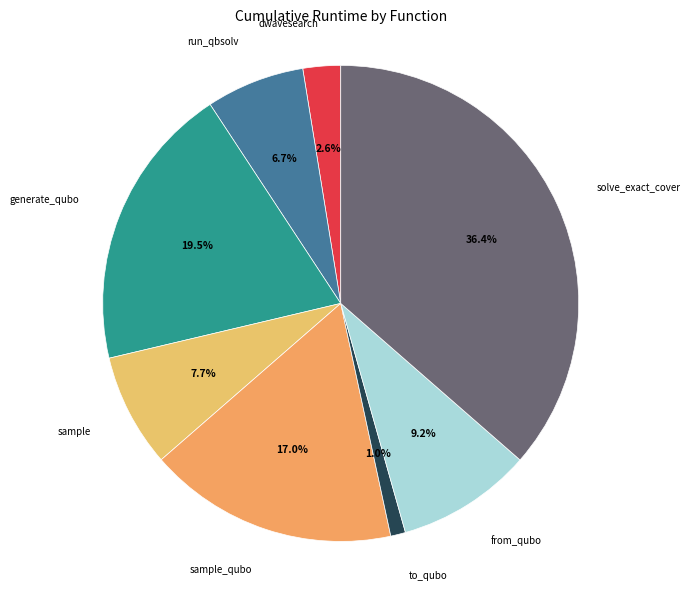

How many segments does this pie chart have?

8